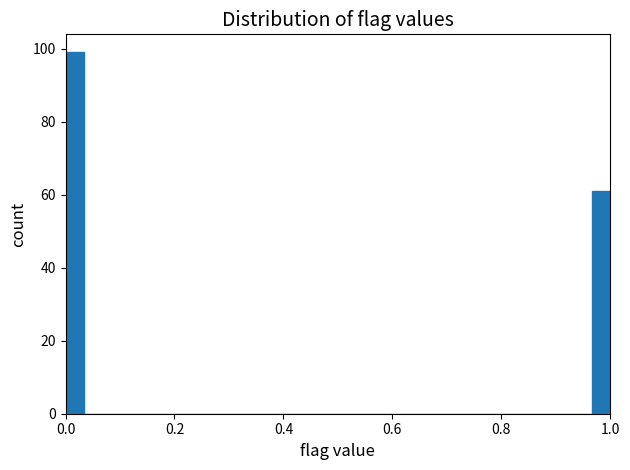

Read against the x-axis, roughly where is the centre of the tallest bar?

0.02